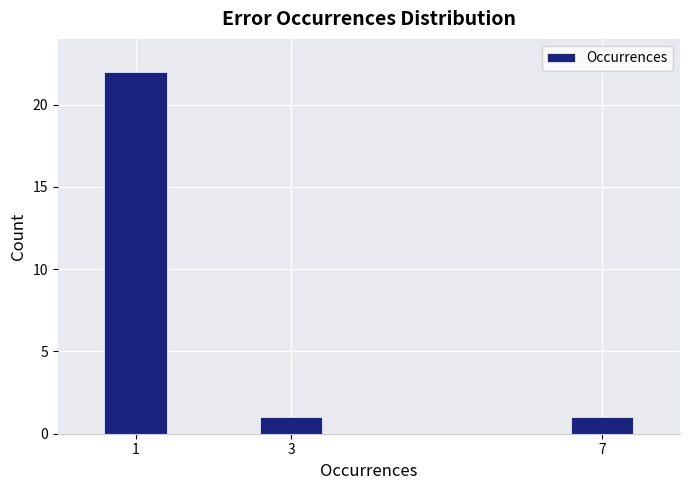

Reading left to right, extract all data points from this chart.

22	1	1